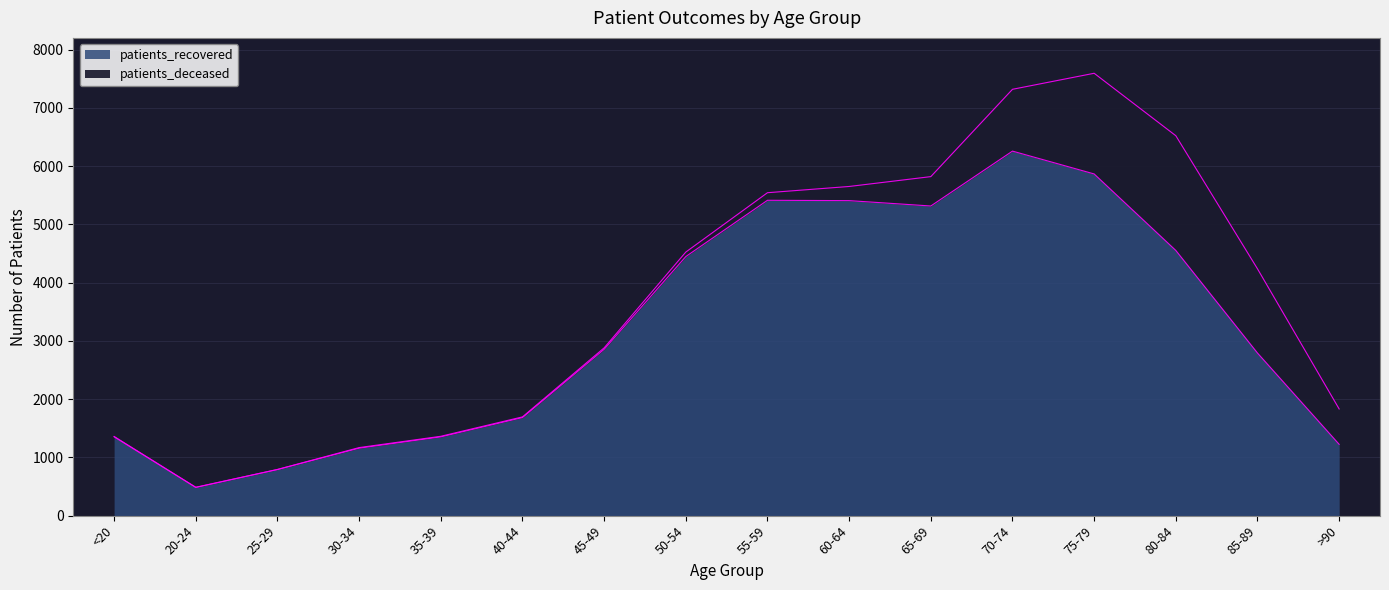

Between 80-84 and 85-89, which is larger?

80-84